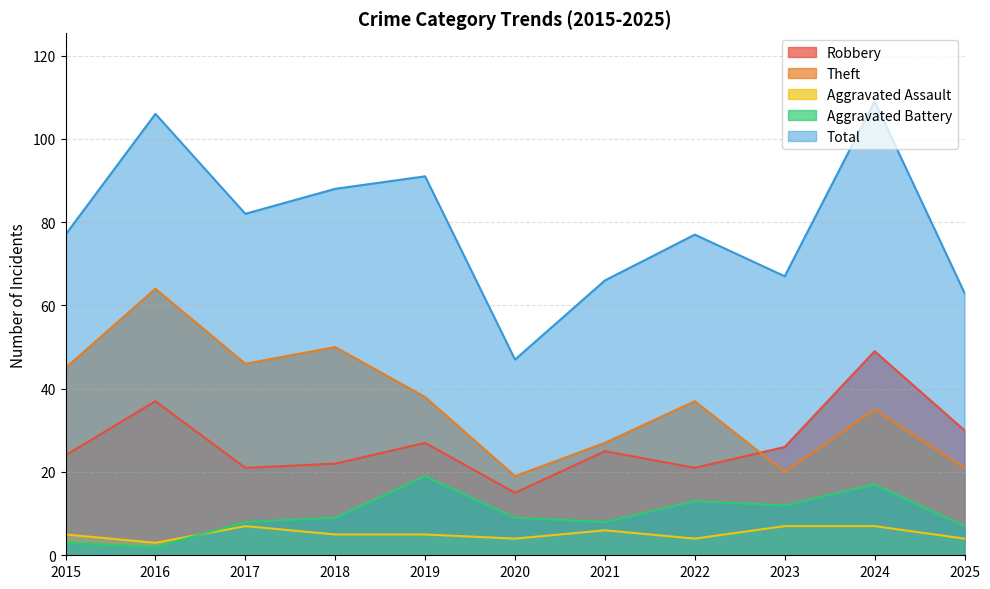

What is the average value of the Aggravated Assault series?

5